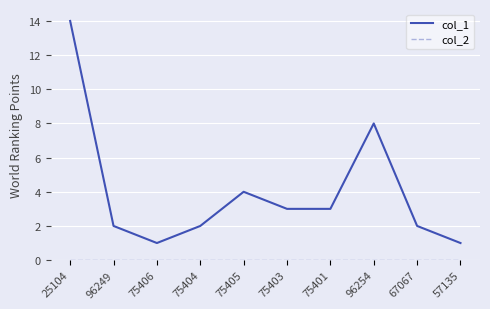

What is the spread (max minus min) of values at 96254?

8